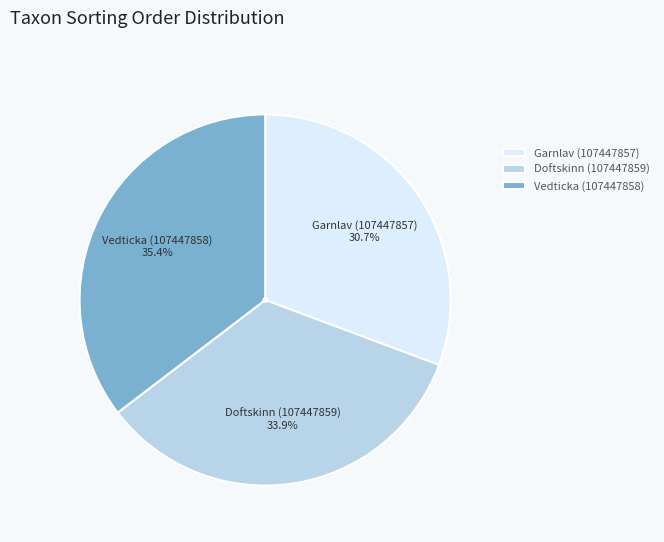

Approximately how many times larger is the value at Doftskinn (107447859) compared to Garnlav (107447857)?

1.1